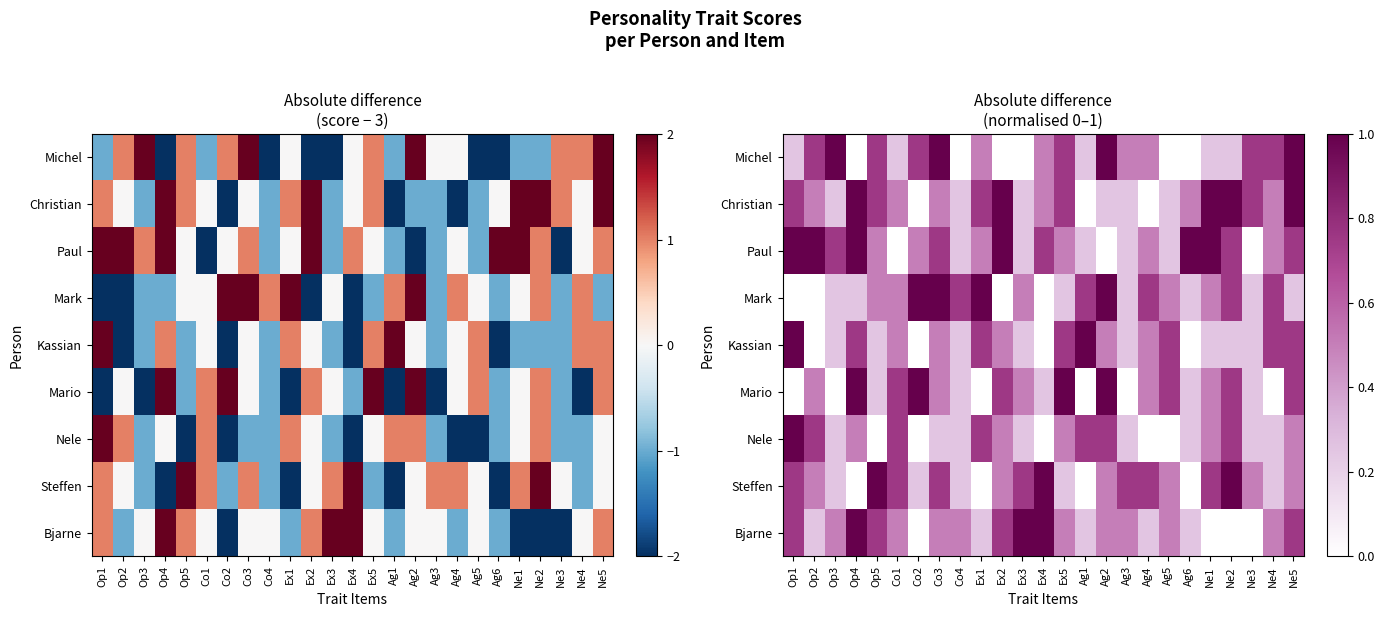

The value of Christian at Co2 is 0.0. True or false?

True